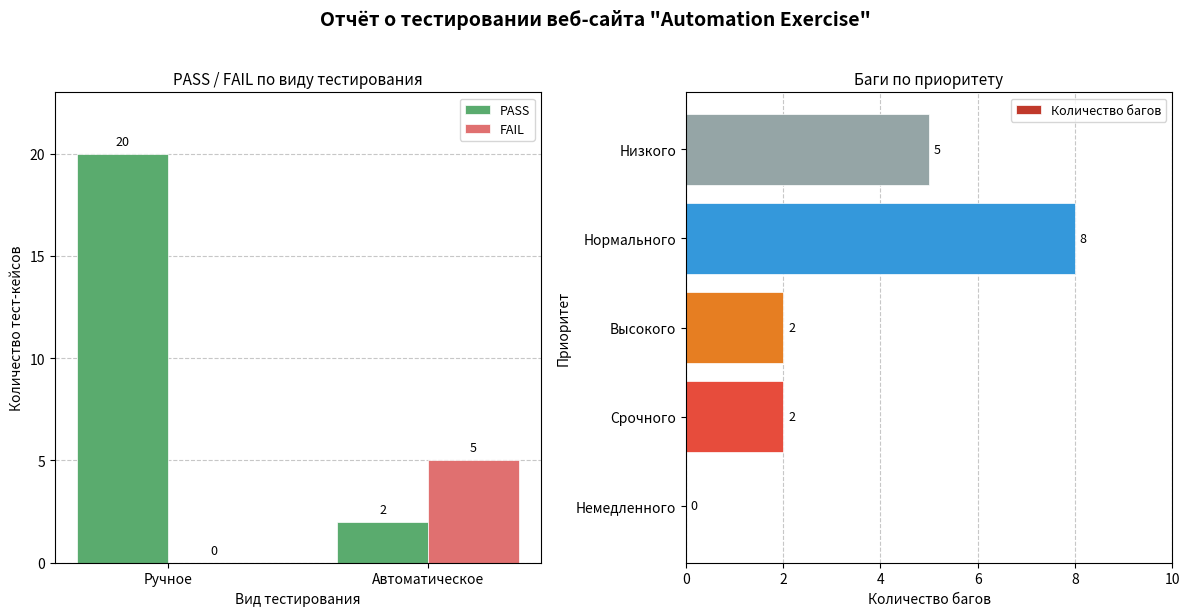

The FAIL series shows 2 at Автоматическое. True or false?

False